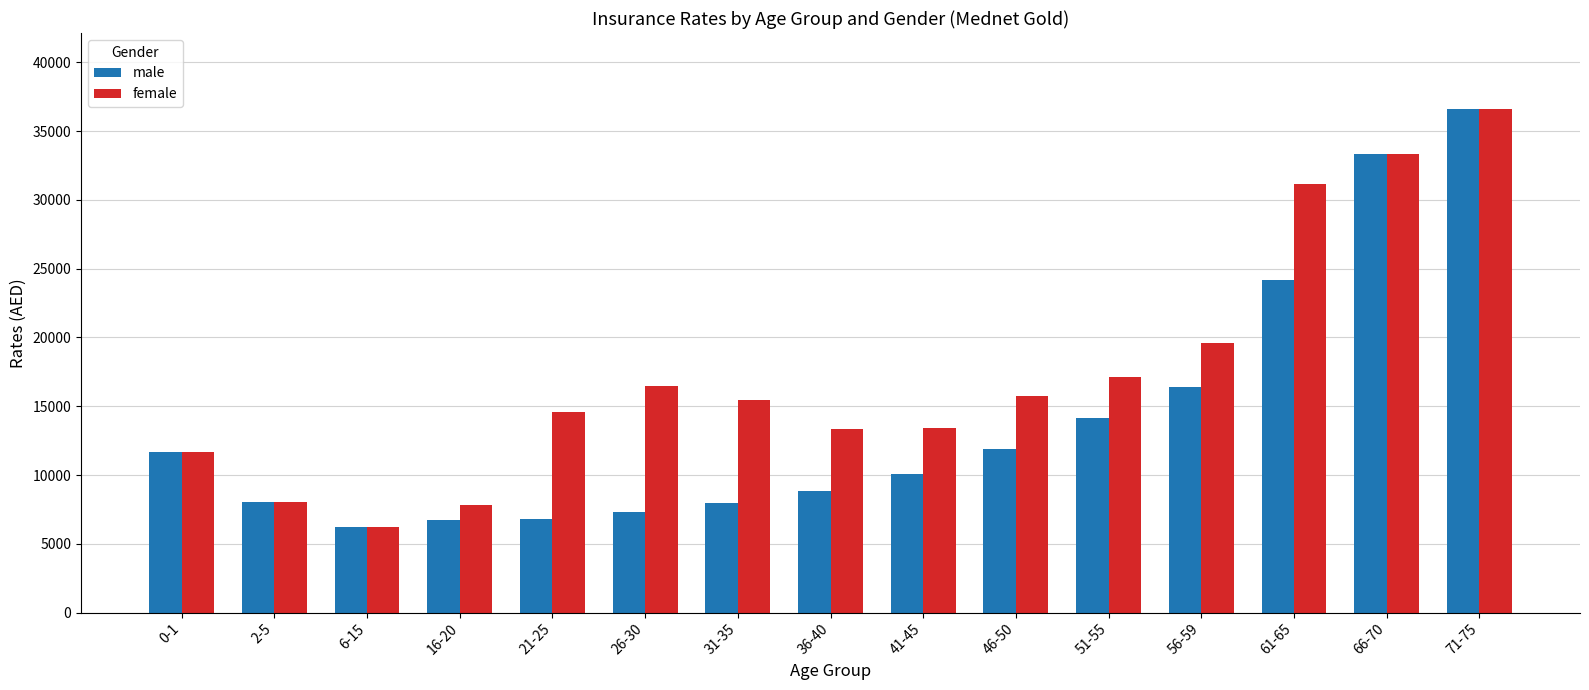

What position from the left is 6-15?

3